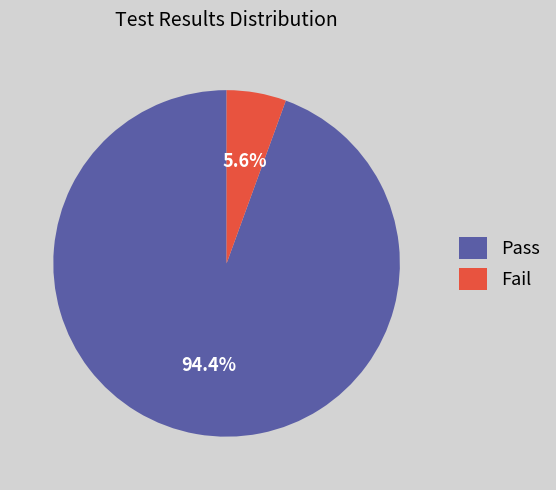

What is the smallest slice in the pie chart?

Fail